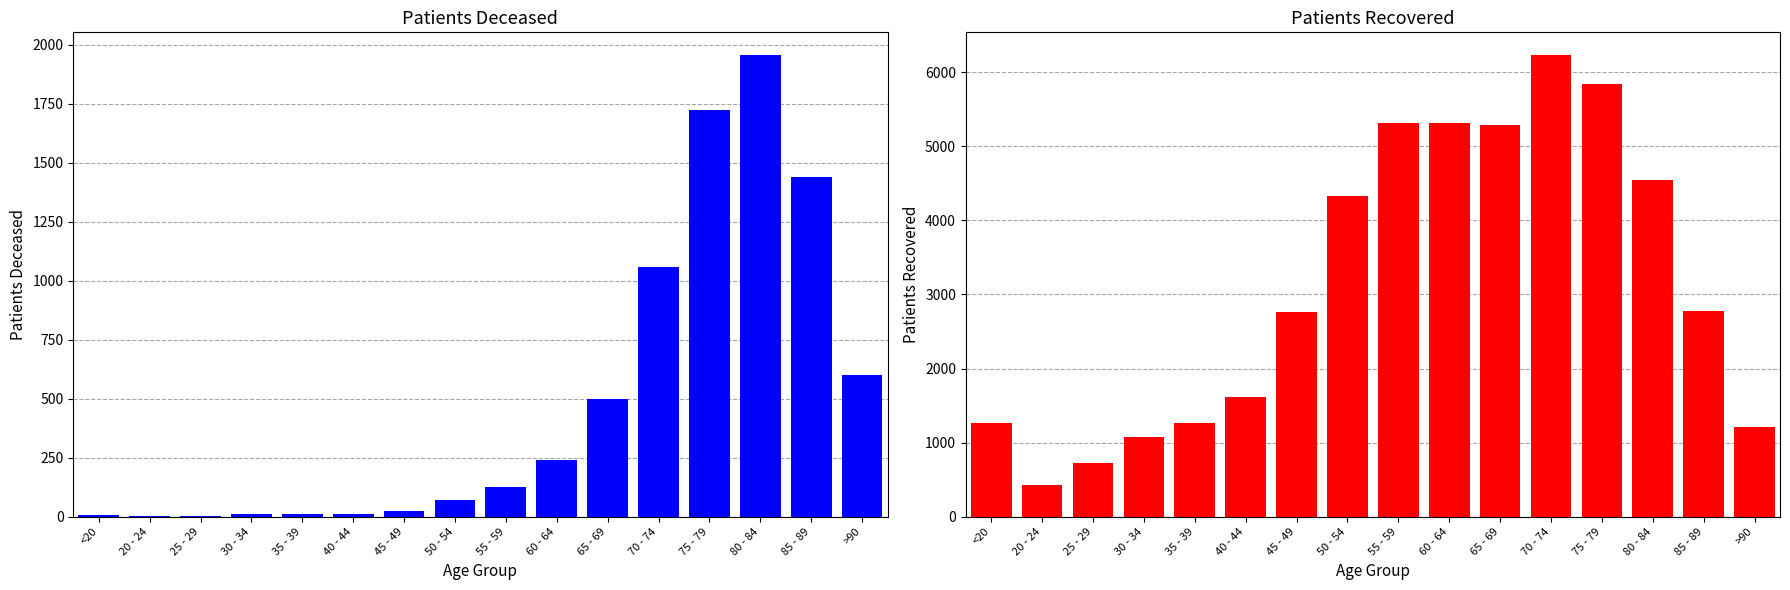

How many values in the patients_recovered series are below 2782?

8